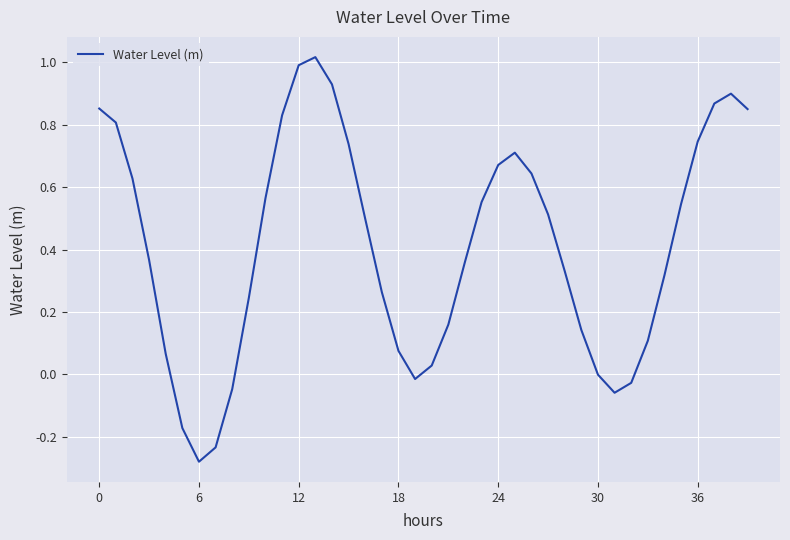

How many lines are shown in the chart?

1